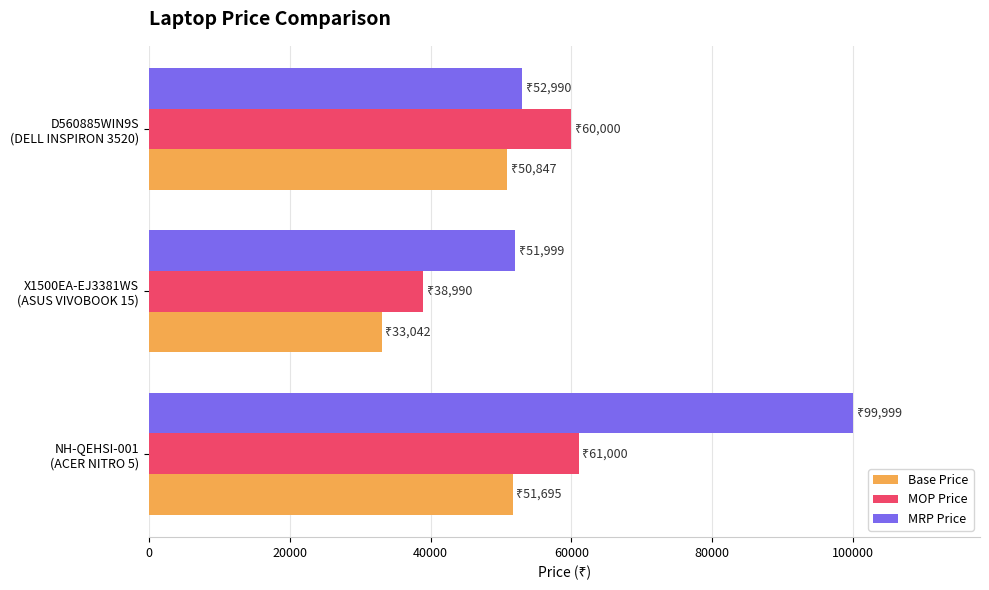

Which series has the largest total across all categories?

MRP Price